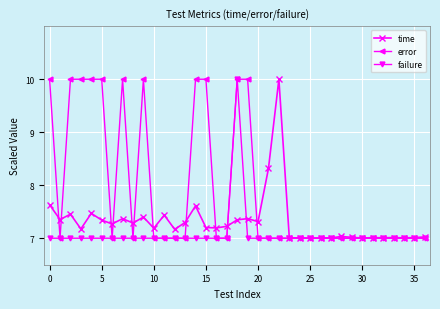

True or false: failure and time cross at least once.

True